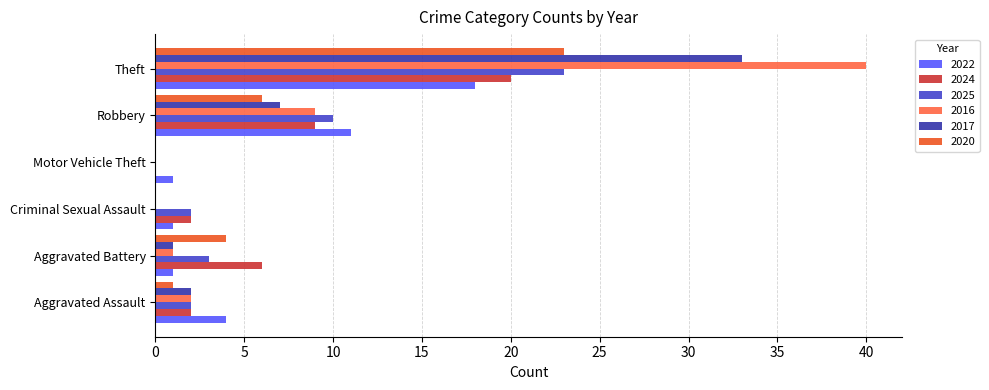

What is the approximate value of 2022 at Aggravated Assault?

4